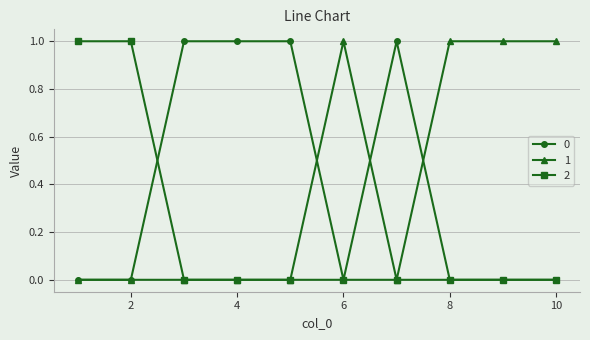

What are all the series names shown in the legend?

0, 1, 2